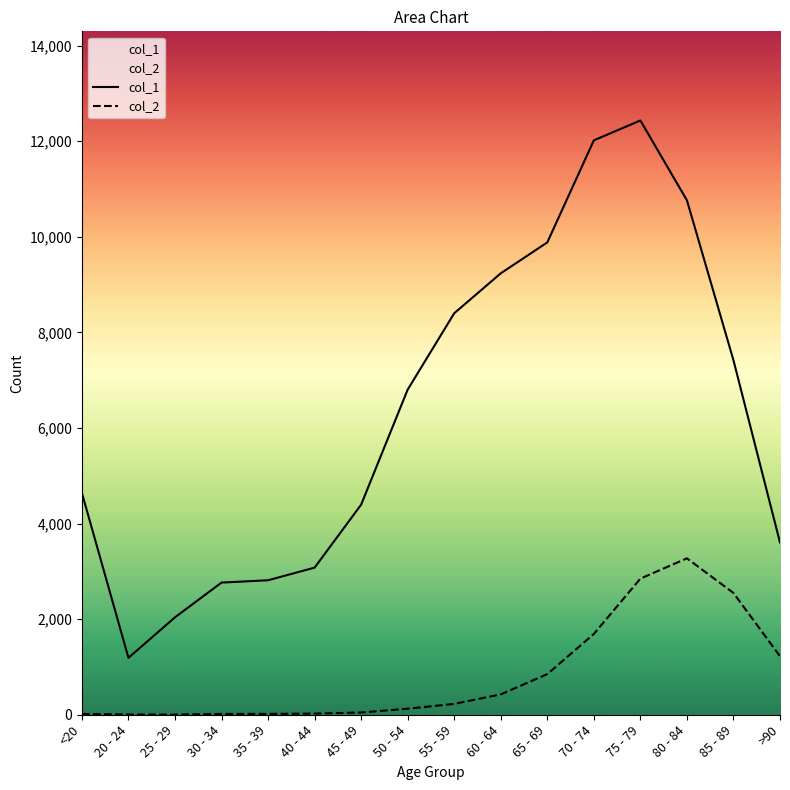

What is the value of the col_2 point at the 15th from the left?

2548